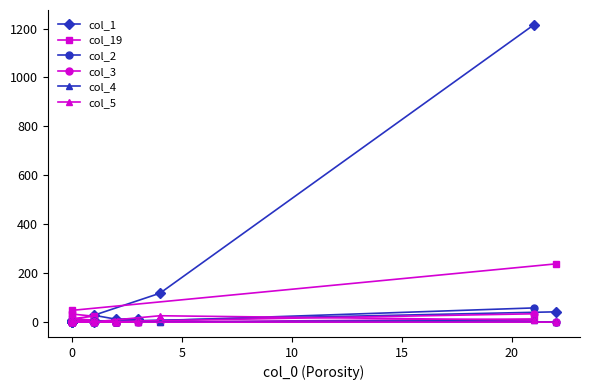

What is the maximum value shown in the chart?

1215